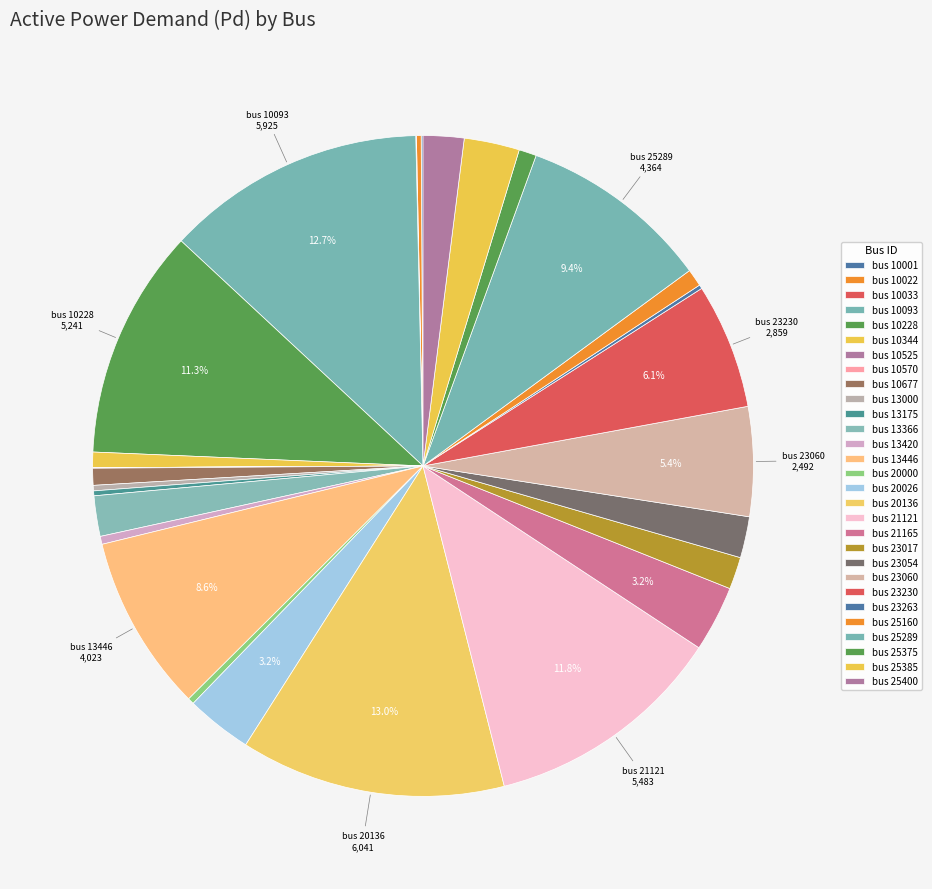

Rank the categories by value from lowest to highest.

bus 10525, bus 10570, bus 10033, bus 10001, bus 23263, bus 10022, bus 13175, bus 13000, bus 20000, bus 13420, bus 10344, bus 10677, bus 25160, bus 25375, bus 23017, bus 13366, bus 25400, bus 23054, bus 25385, bus 21165, bus 20026, bus 23060, bus 23230, bus 13446, bus 25289, bus 10228, bus 21121, bus 10093, bus 20136